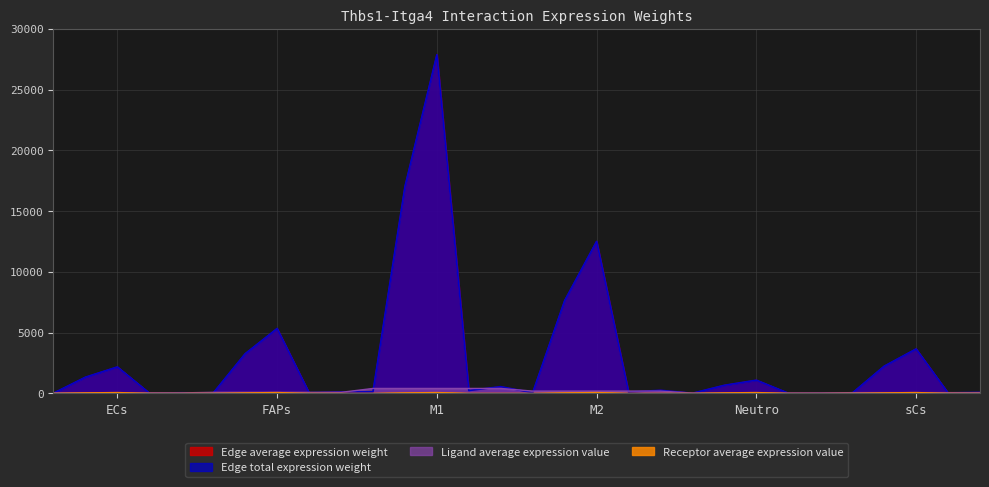

What is the average value of the Edge total expression weight series?

2879.2